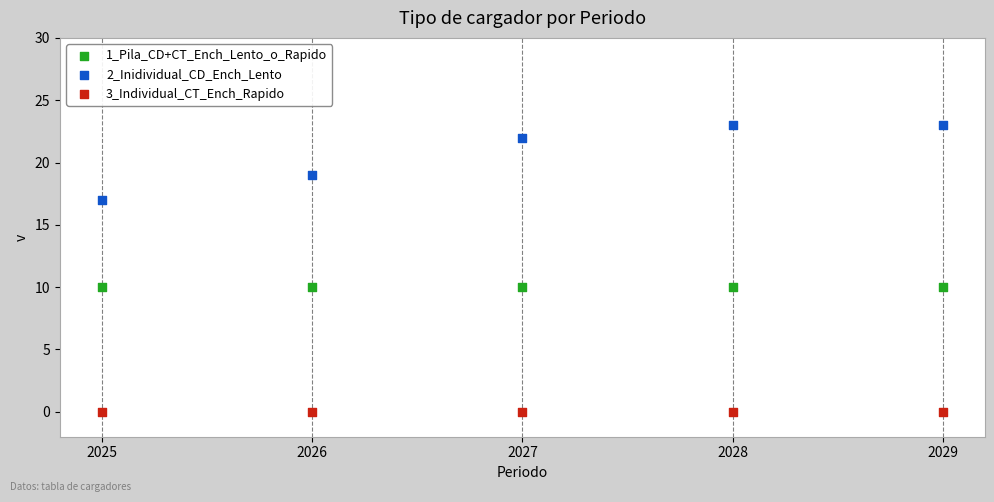

Which series reaches the maximum Y coordinate?

2_Inidividual_CD_Ench_Lento